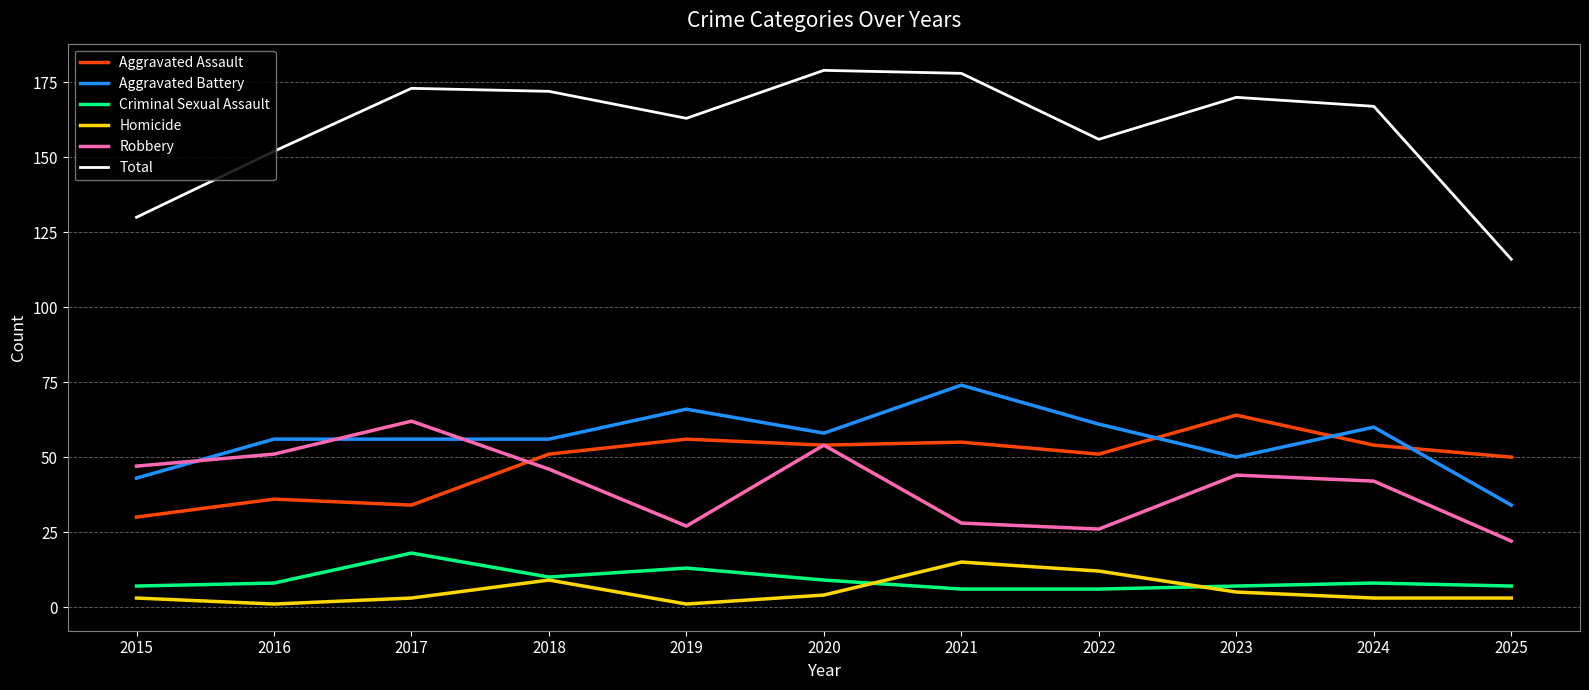

True or false: Homicide and Total cross at least once.

False